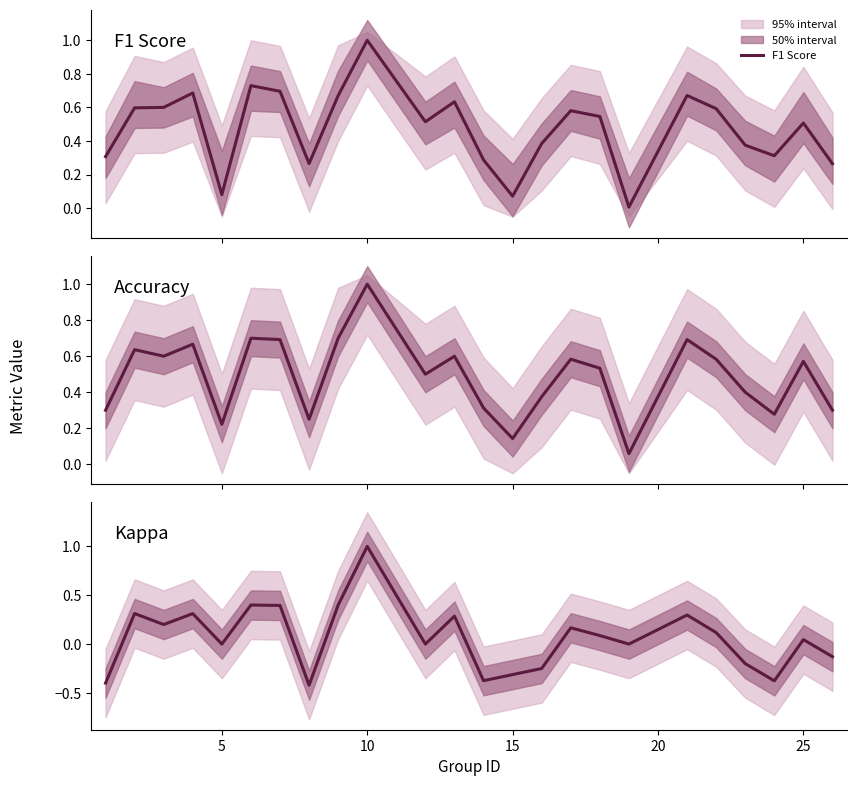

Does the chart have visible grid lines?

No